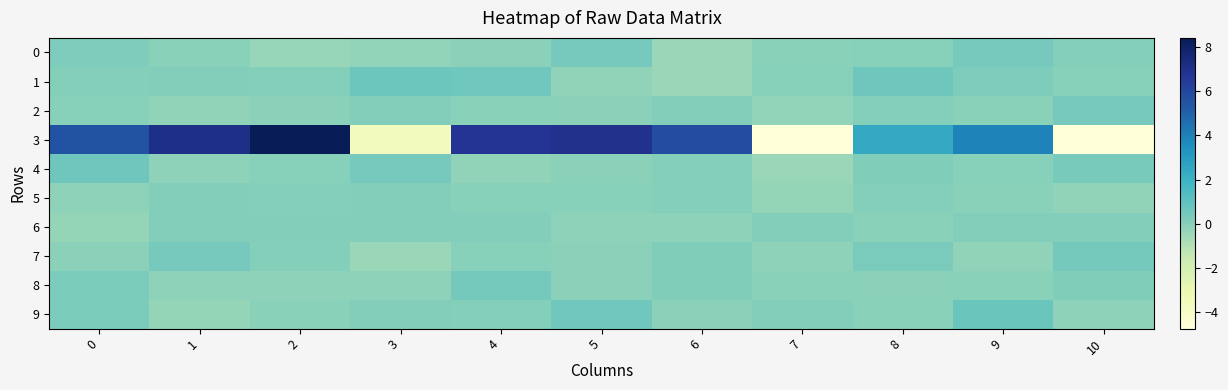

Reading right to left, list all the values displayed in this chart.

0: 10=0.1	9=0.4	8=0.0	7=-0.0	6=-0.4	5=0.4	4=-0.1	3=-0.2	2=-0.3	1=-0.1	0=0.2
1: 10=-0.0	9=0.2	8=0.6	7=0.0	6=-0.4	5=-0.2	4=0.6	3=0.7	2=0.1	1=0.1	0=0.0
2: 10=0.4	9=-0.0	8=0.0	7=-0.3	6=0.1	5=-0.1	4=-0.0	3=0.1	2=-0.1	1=-0.2	0=0.0
3: 10=-4.7	9=3.9	8=2.4	7=-4.7	6=5.7	5=7.0	4=6.8	3=-3.6	2=8.4	1=7.1	0=5.6
4: 10=0.4	9=-0.0	8=0.2	7=-0.4	6=0.1	5=-0.1	4=-0.2	3=0.4	2=0.0	1=-0.1	0=0.6
5: 10=-0.2	9=-0.1	8=0.1	7=-0.3	6=0.1	5=0.0	4=0.0	3=0.1	2=0.1	1=0.1	0=-0.1
6: 10=0.1	9=0.1	8=-0.0	7=0.1	6=-0.1	5=-0.2	4=0.1	3=0.1	2=0.1	1=0.1	0=-0.3
7: 10=0.5	9=-0.2	8=0.3	7=-0.2	6=0.1	5=-0.1	4=-0.0	3=-0.4	2=0.0	1=0.4	0=-0.1
8: 10=0.2	9=-0.0	8=-0.1	7=-0.1	6=0.2	5=-0.1	4=0.5	3=-0.1	2=-0.1	1=-0.1	0=0.3
9: 10=-0.1	9=0.7	8=-0.0	7=0.1	6=-0.1	5=0.6	4=0.1	3=0.1	2=-0.1	1=-0.3	0=0.3